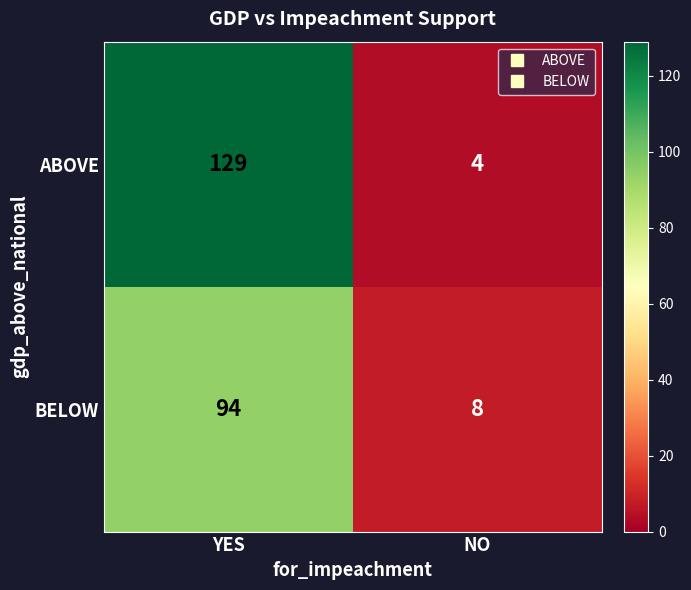

What is the difference between the ABOVE values at NO and YES?

125